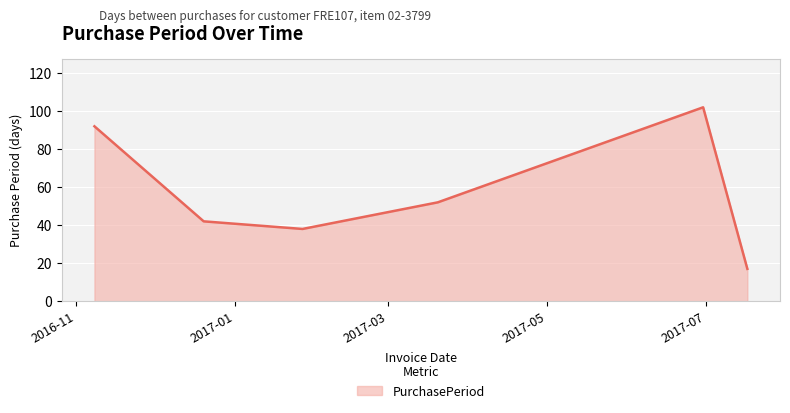

True or false: the data has more than 1 interior local peaks.

False